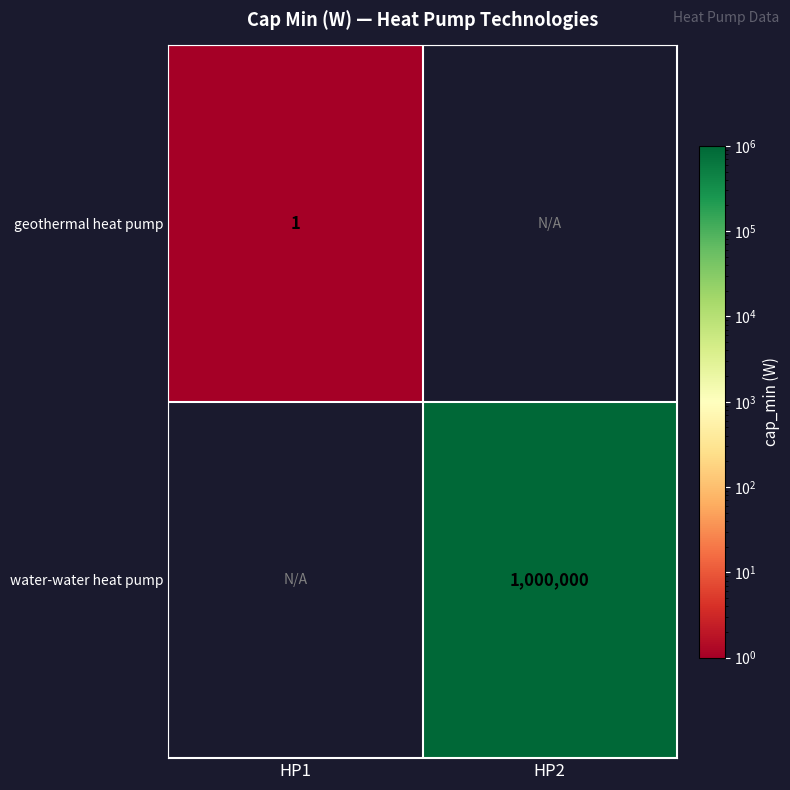

The value of water-water heat pump at HP2 is 366670. True or false?

False